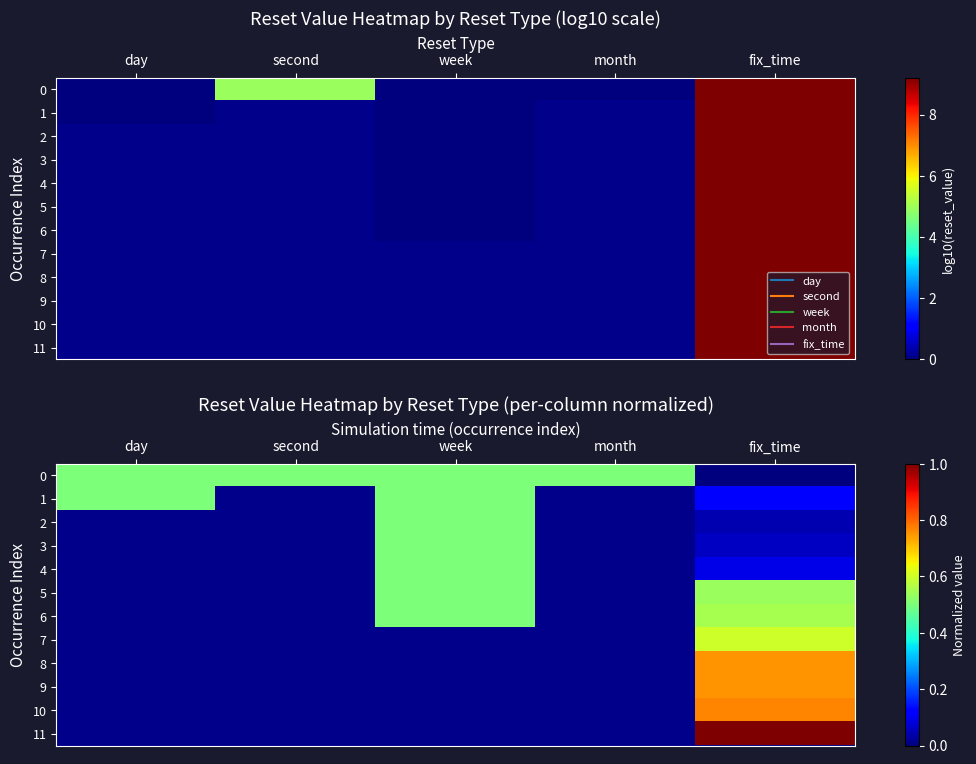

Is the value of 10 at month greater than the value of 3 at week?

No